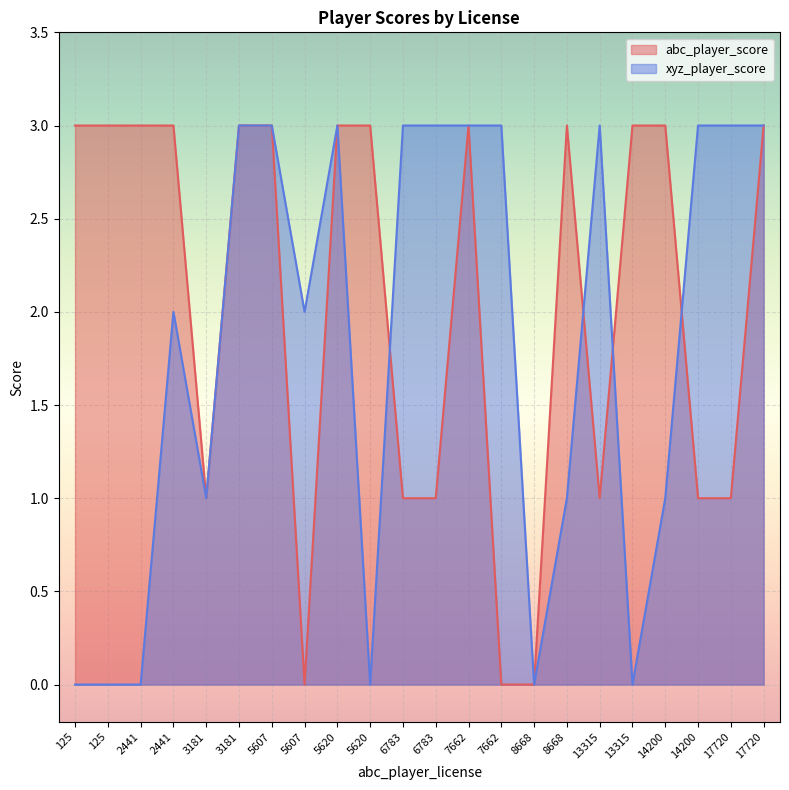

Rank the series by their maximum value, from lowest to highest.

abc_player_score, xyz_player_score